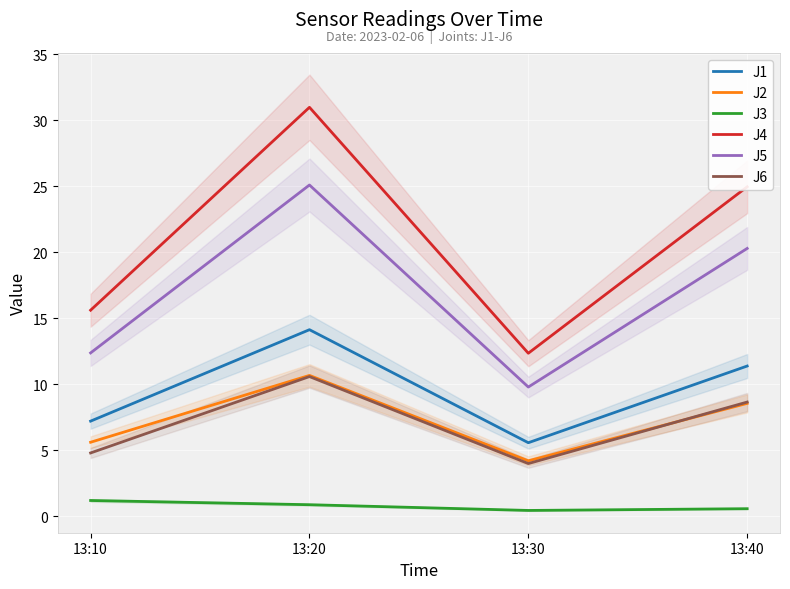

The J6 series shows 4.8 at 13:10. True or false?

True